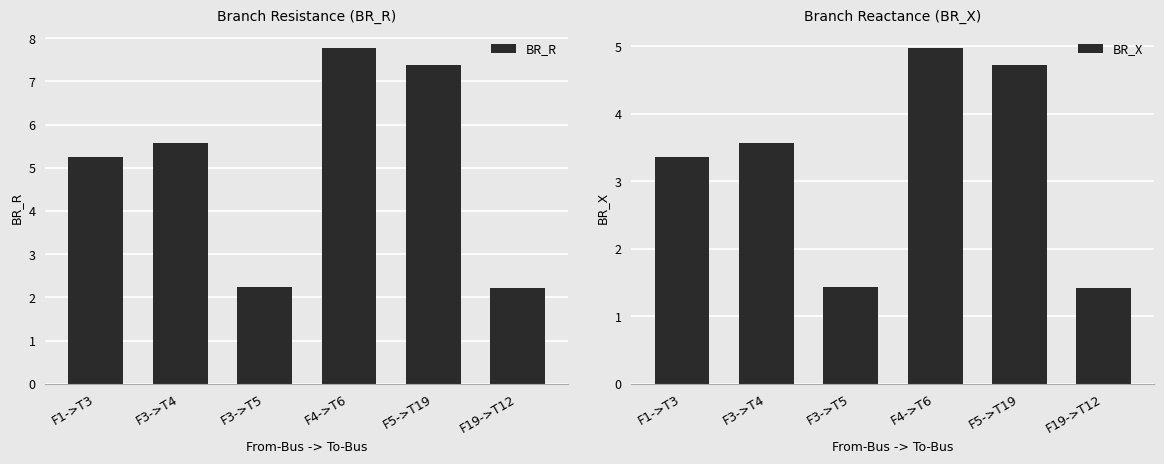

Which category has the highest value in the BR_X series?

F4->T6